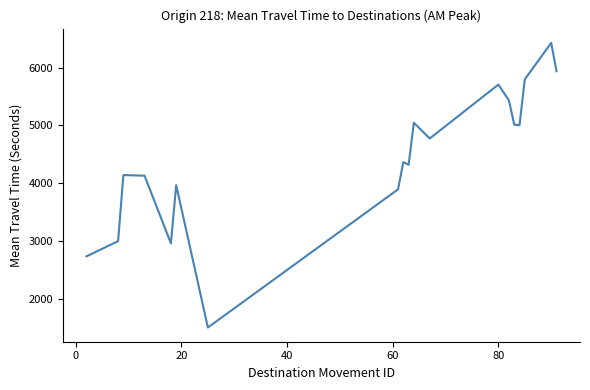

What is the difference between the maximum and minimum values?

4931